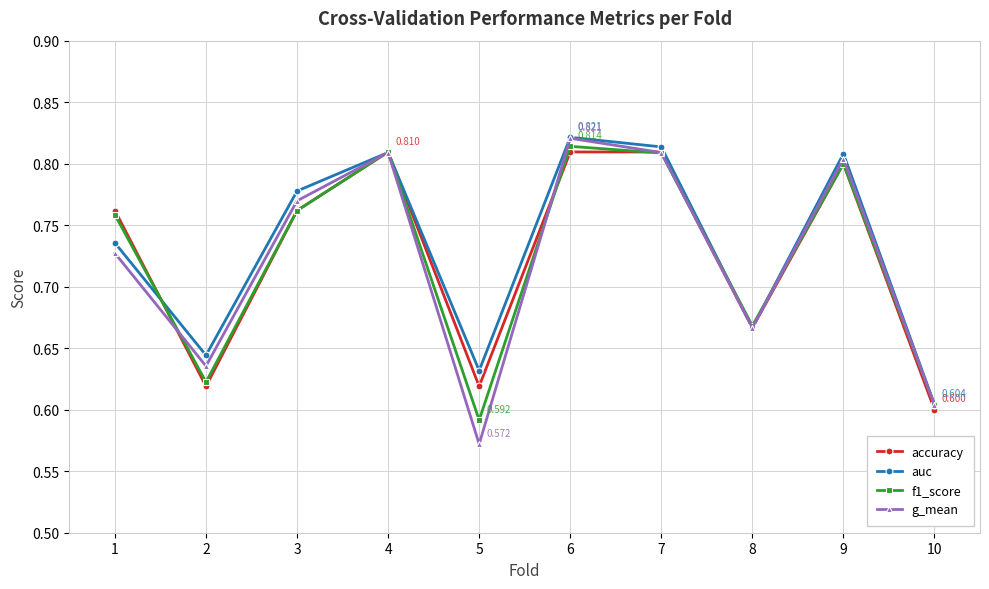

Which series has the widest spread of values?

g_mean